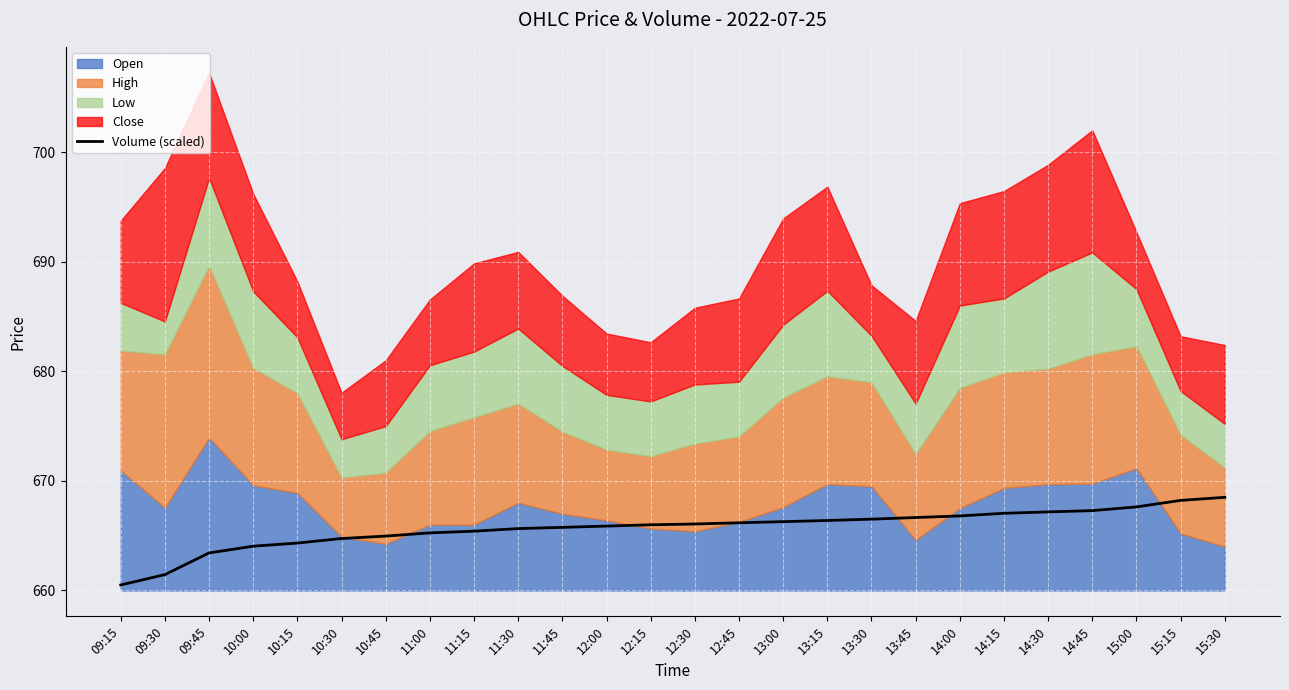

What is the label of the 22nd point from the right?

10:15